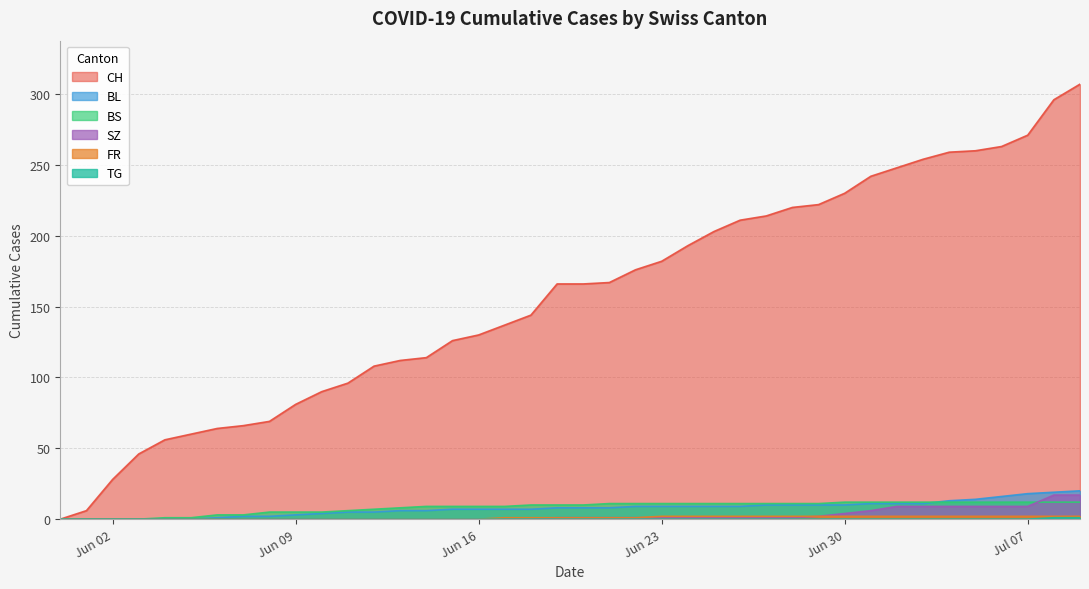

Which series has the widest spread of values?

CH